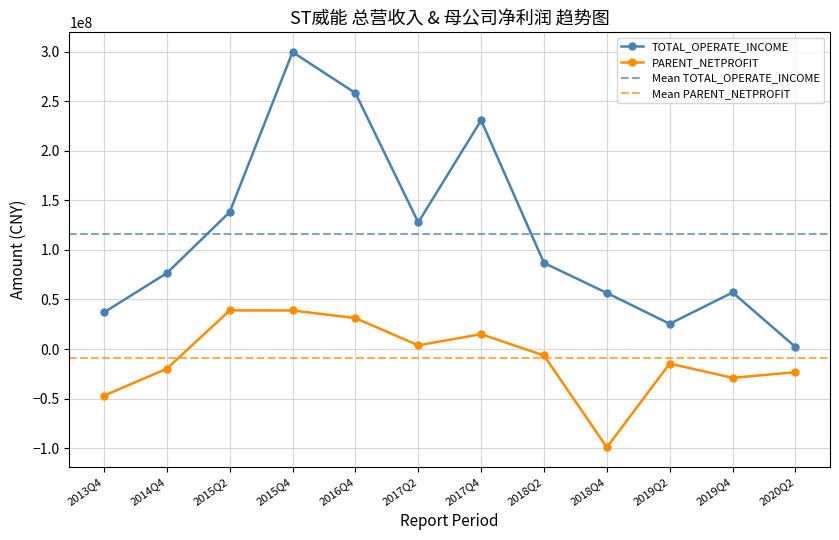

True or false: TOTAL_OPERATE_INCOME and PARENT_NETPROFIT intersect in this chart.

False